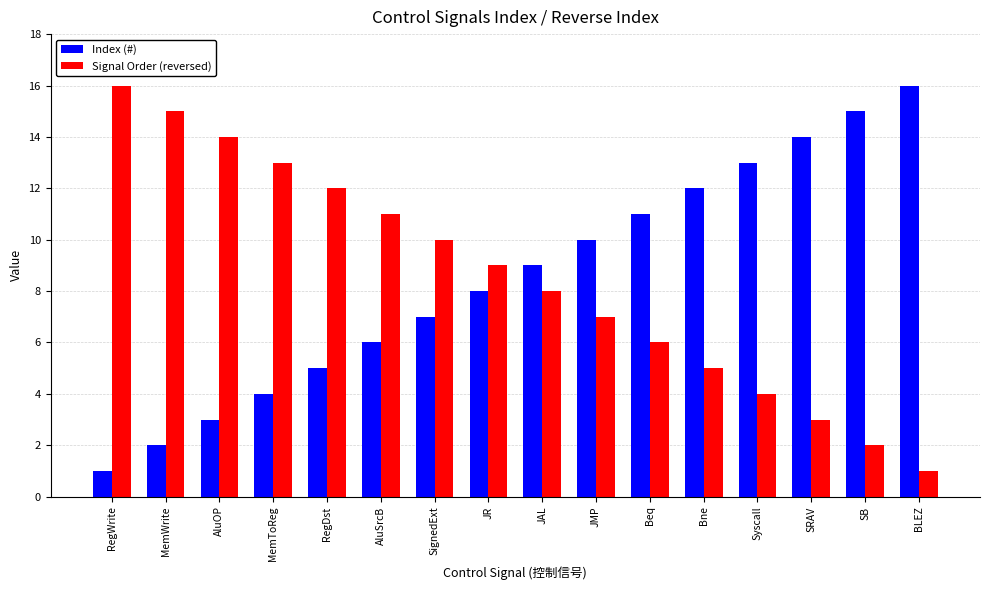

The value of Signal Order (reversed) at AluSrcB is 16. True or false?

False